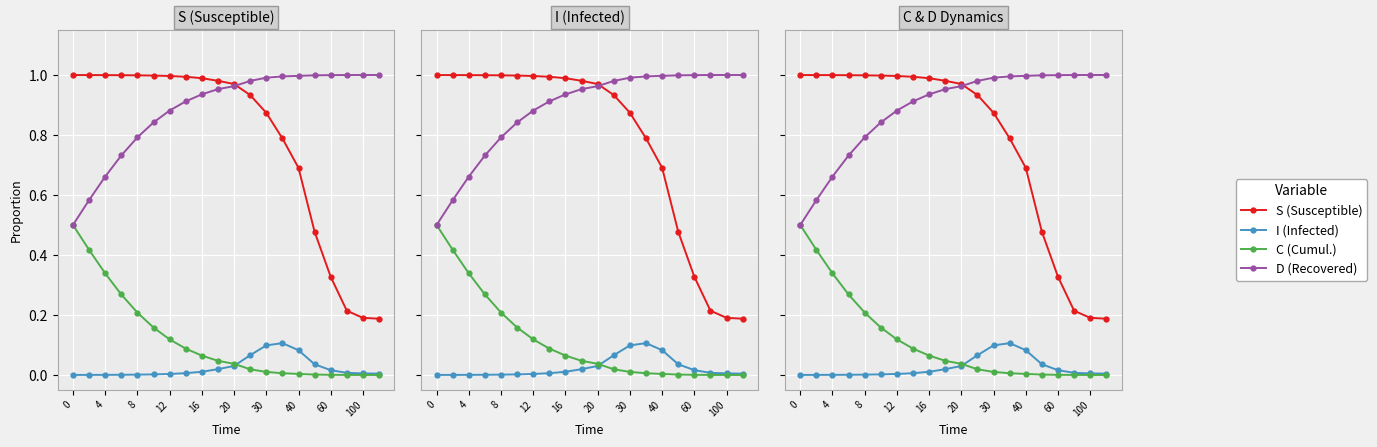

Which series has the largest total across all categories?

D (Recovered)